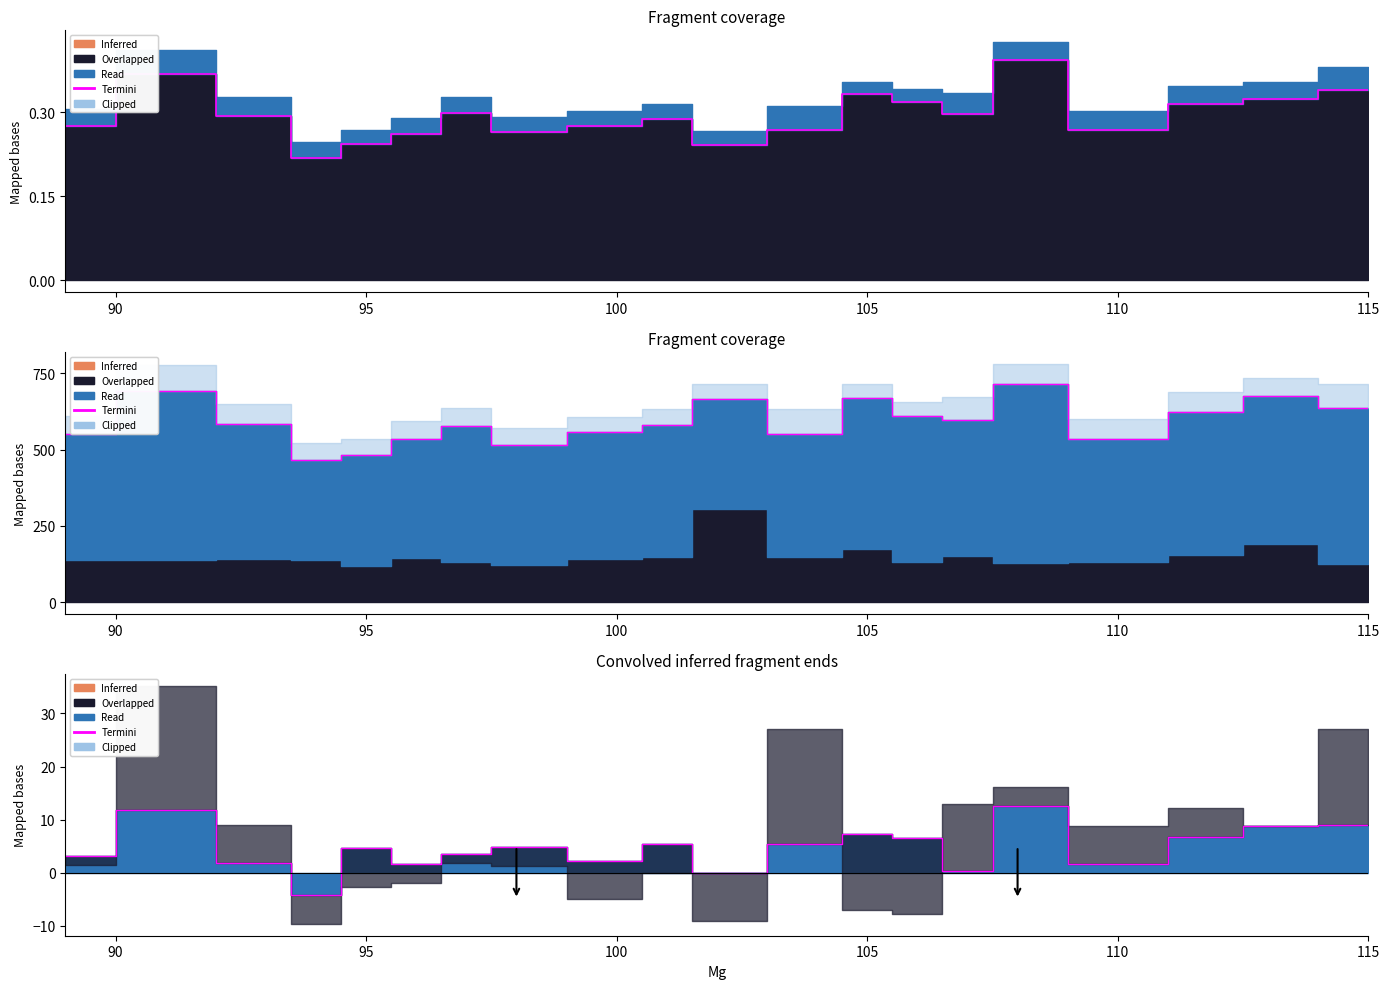

How many points are lower than both their immediate neighbors (excluding endpoints)?

6